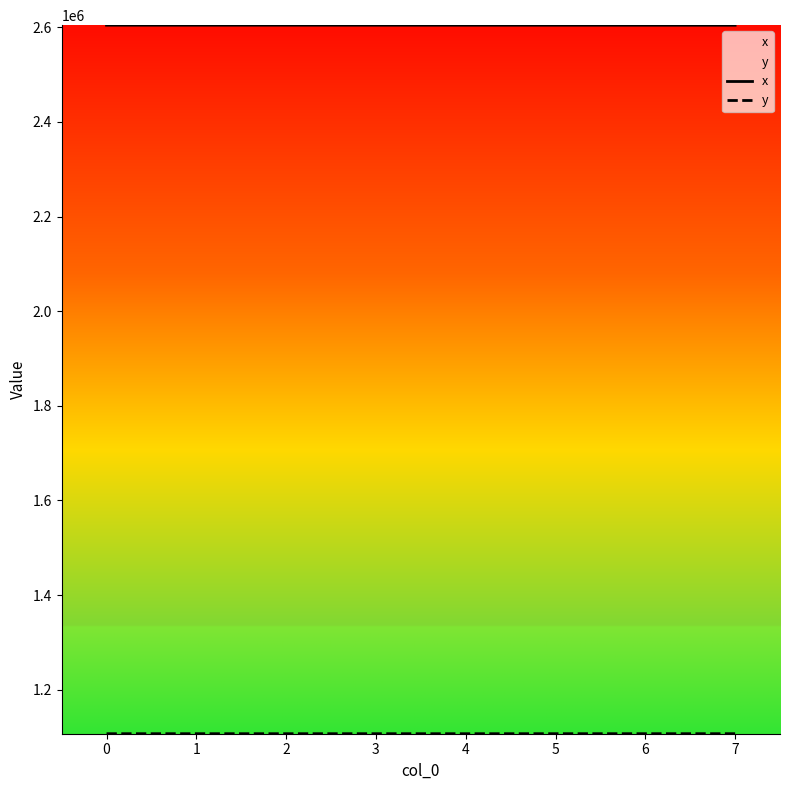

What is the difference between the highest and lowest values at 1?

1497521.4